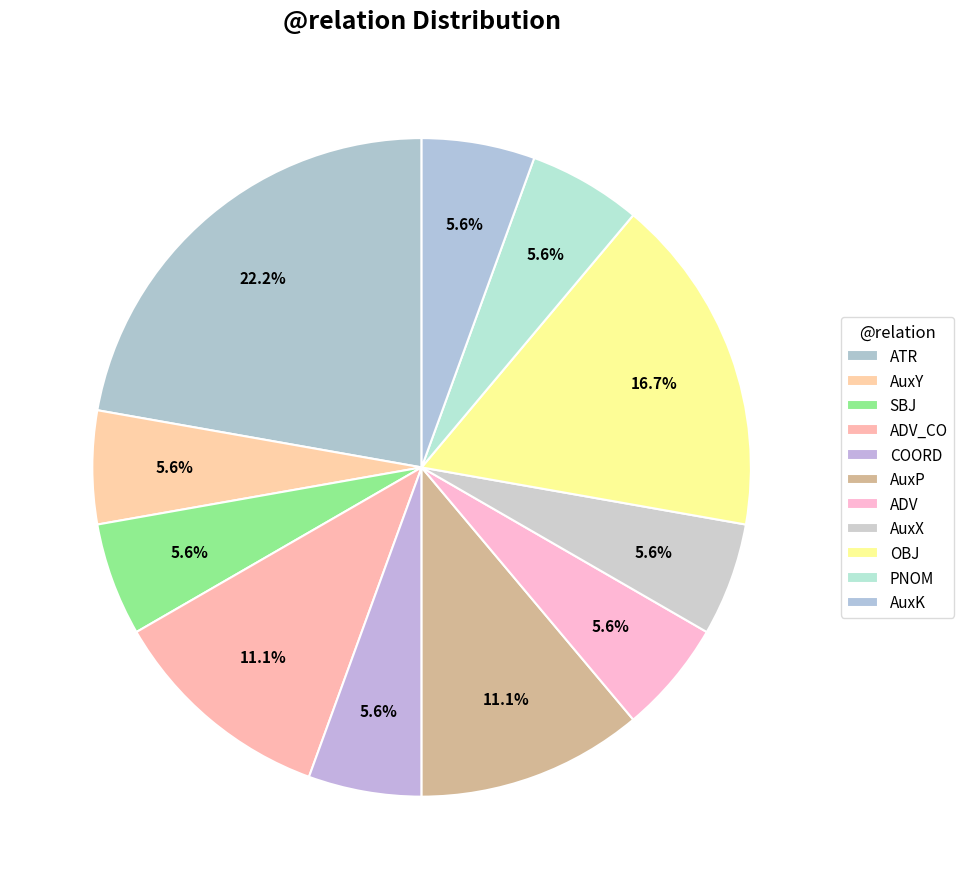

To the nearest percent, what is the combined percentage of ATR and AuxX?

28%